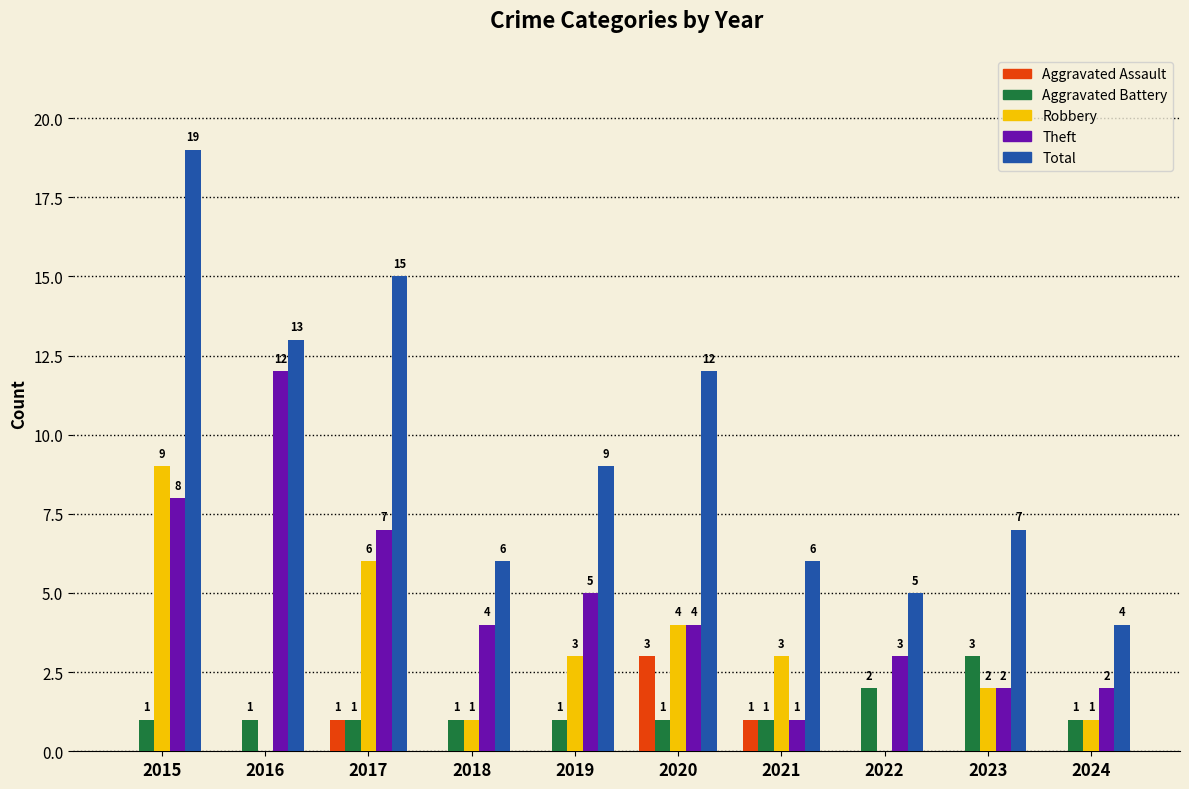

What are all the series names shown in the legend?

Aggravated Assault, Aggravated Battery, Robbery, Theft, Total